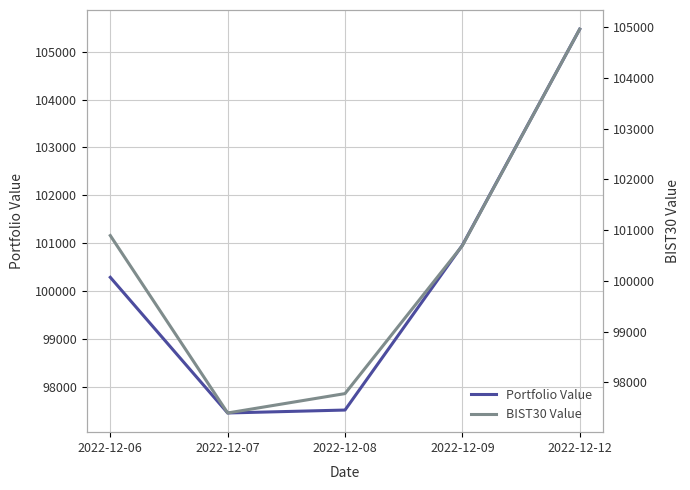

The BIST30 Value series shows 100693.8 at 2022-12-09. True or false?

True